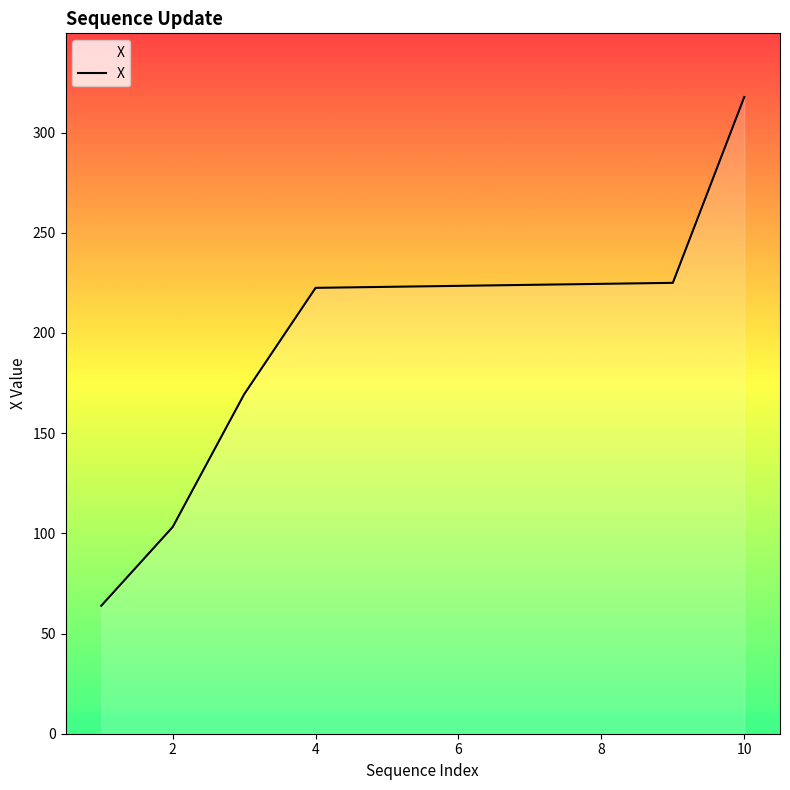

What is the average value?

199.7